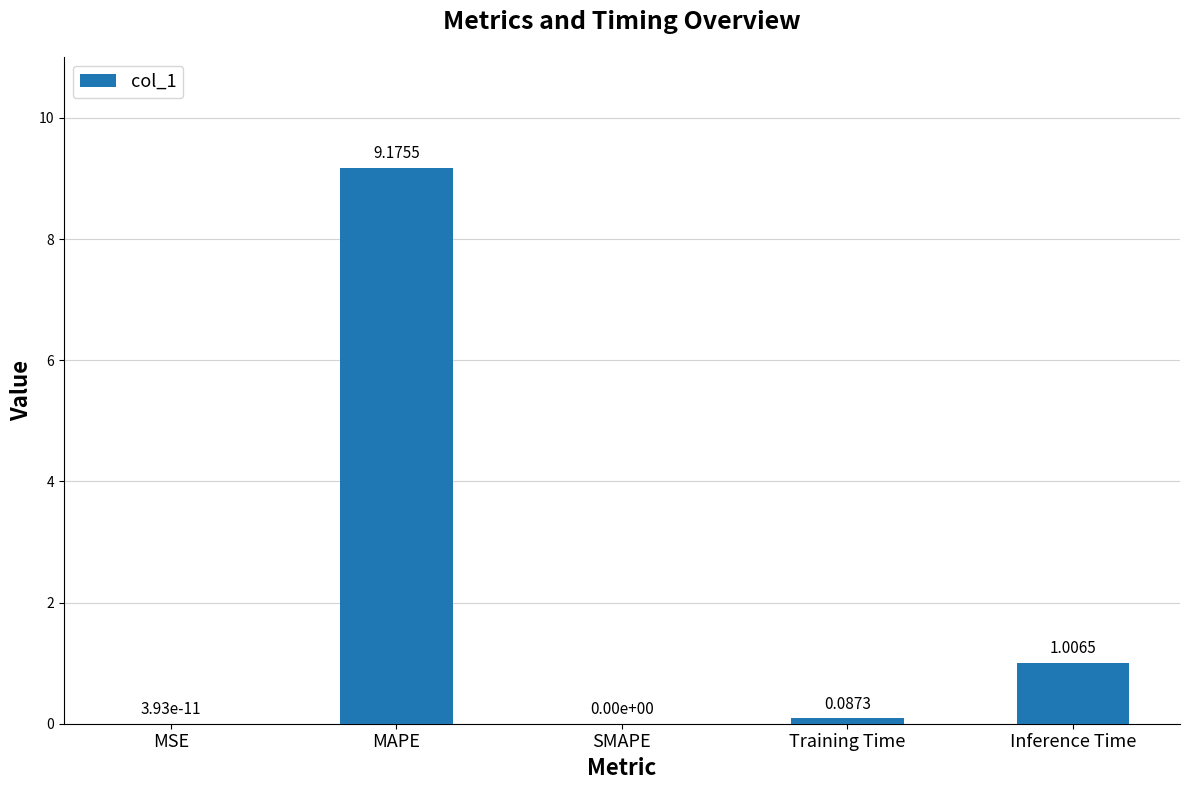

Does the chart contain stacked bars?

No